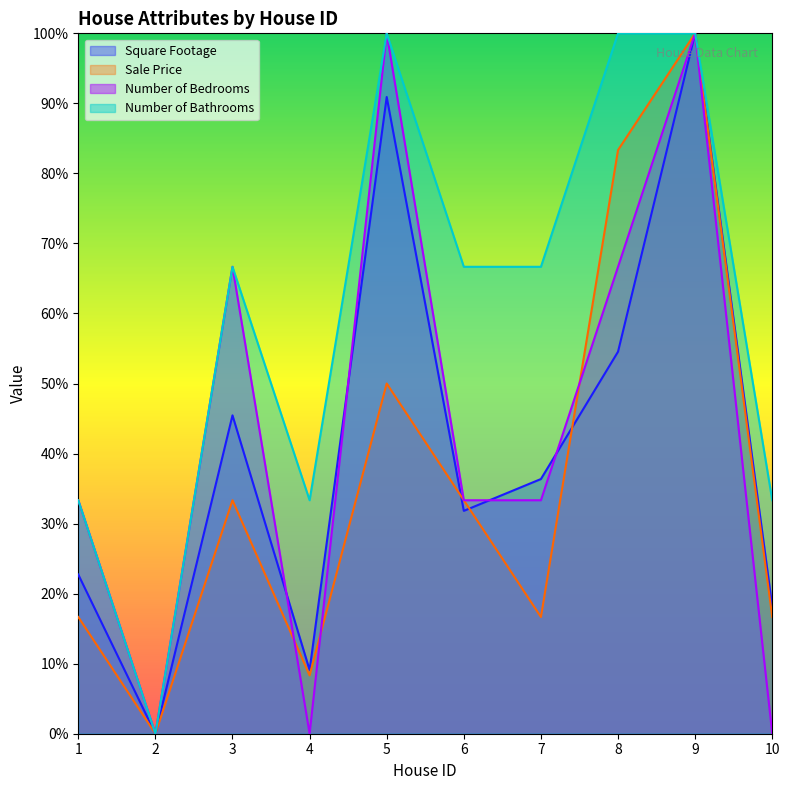

Reading left to right, list all the values displayed in this chart.

Square Footage: 1=22.7	2=0.0	3=45.5	4=9.1	5=90.9	6=31.8	7=36.4	8=54.5	9=100.0	10=18.2
Sale Price: 1=16.7	2=0.0	3=33.3	4=8.3	5=50.0	6=33.3	7=16.7	8=83.3	9=100.0	10=16.7
Number of Bedrooms: 1=33.3	2=0.0	3=66.7	4=0.0	5=100.0	6=33.3	7=33.3	8=66.7	9=100.0	10=0.0
Number of Bathrooms: 1=33.3	2=0.0	3=66.7	4=33.3	5=100.0	6=66.7	7=66.7	8=100.0	9=100.0	10=33.3